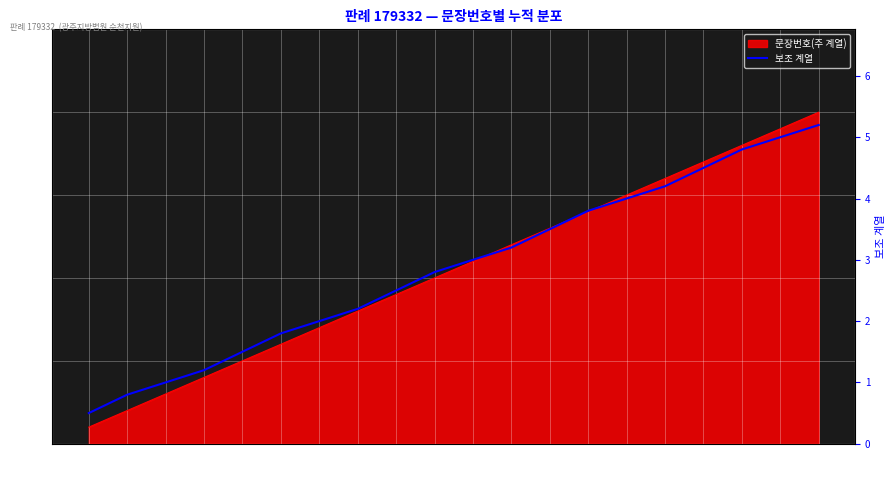

What is the change in value from 15 to 19?

+1.0